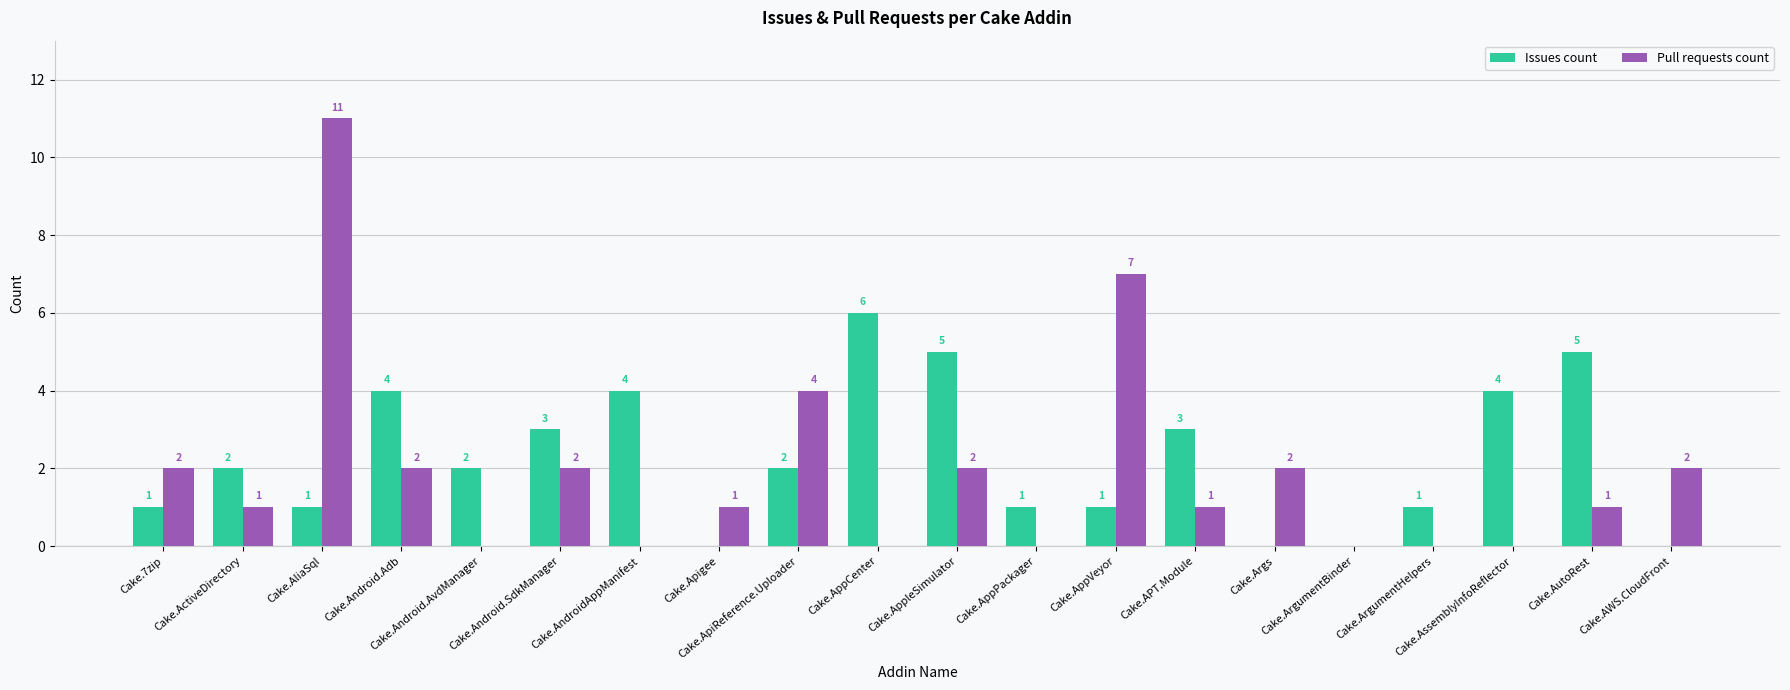

How many values in Issues count are above zero?

16